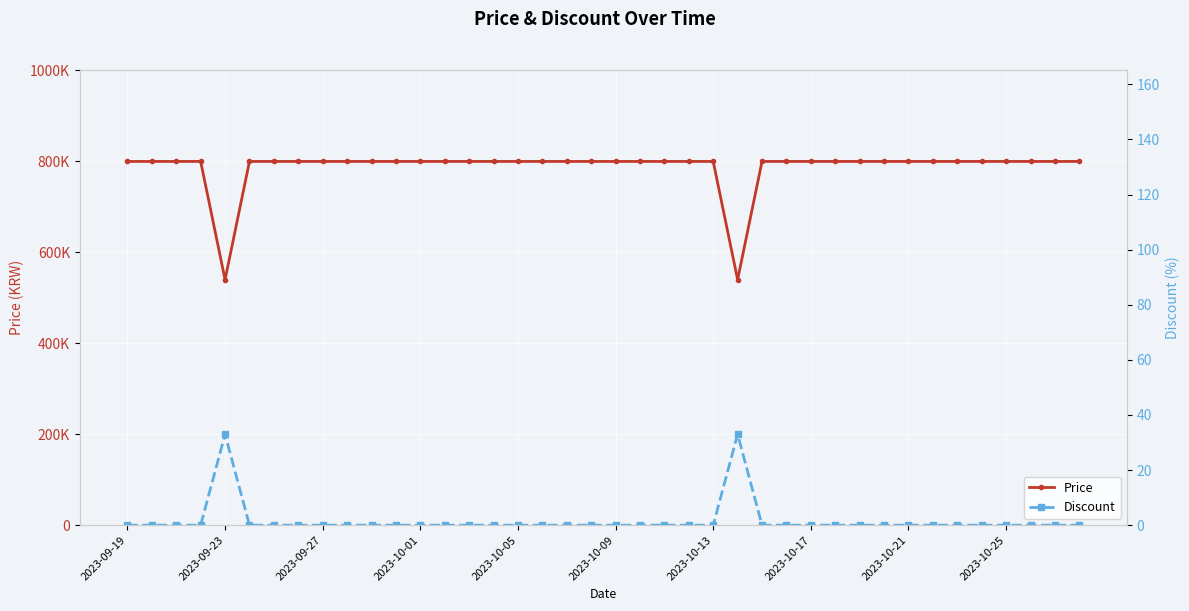

What is the total value across all series at 39?

800000